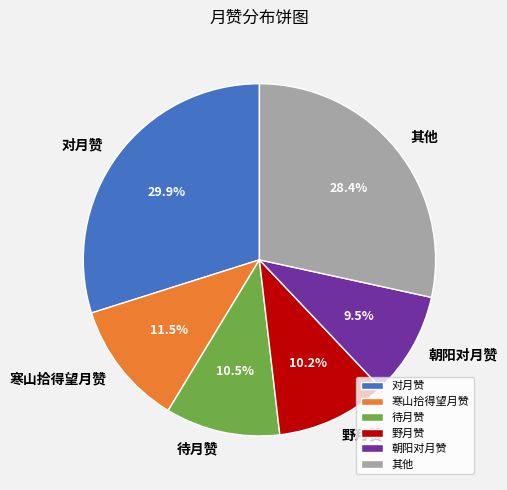

Which category has the biggest portion of the pie?

对月赞